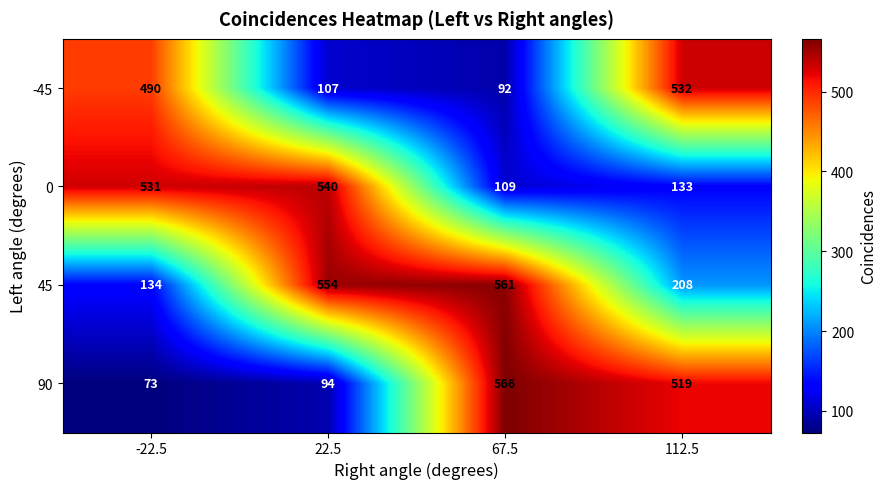

What is the spread (max minus min) of values at 67.5?

474